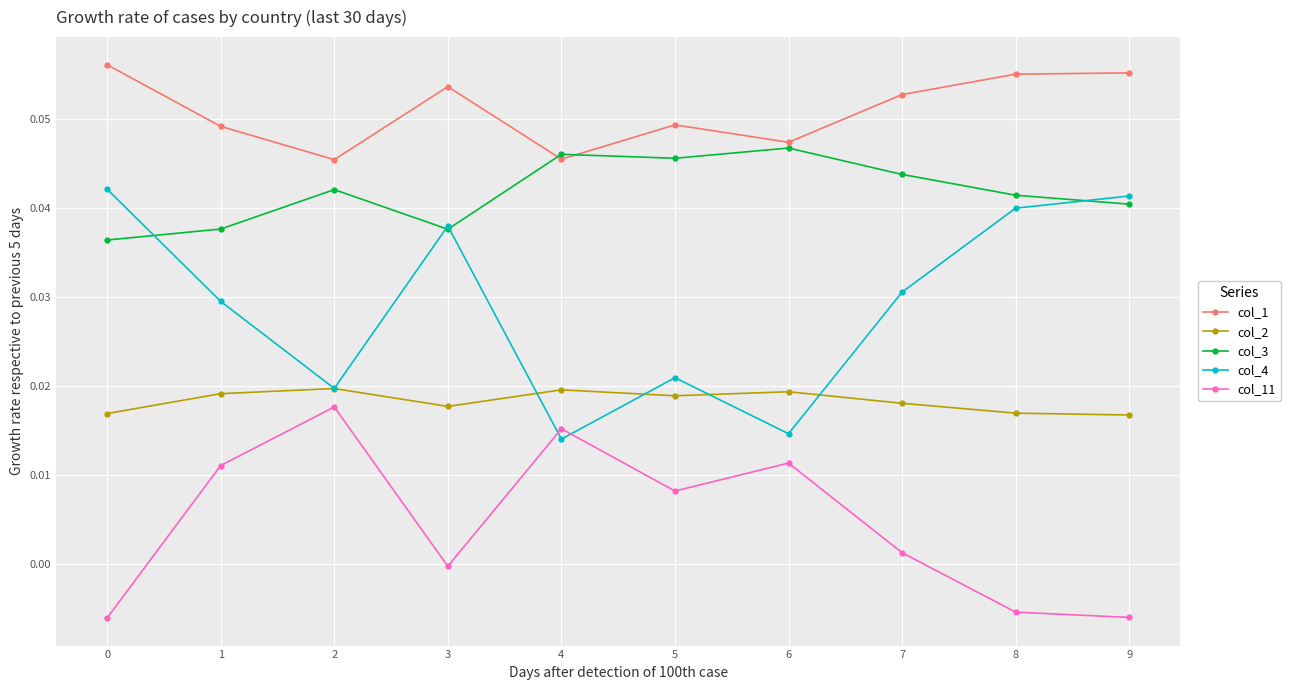

Which series has the largest range (max minus min)?

col_4